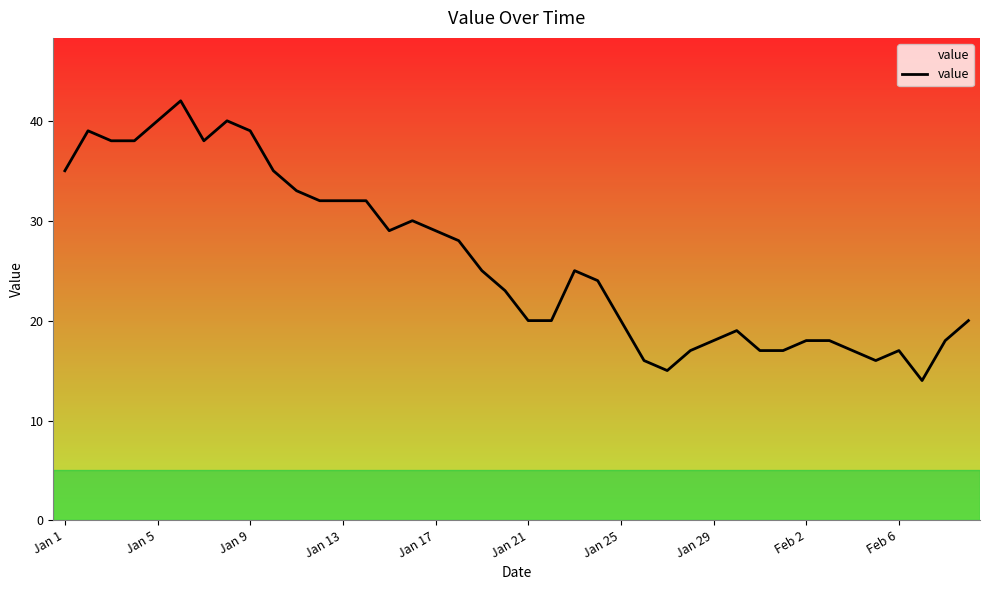

What is the change in value from 11 to 16?

-3